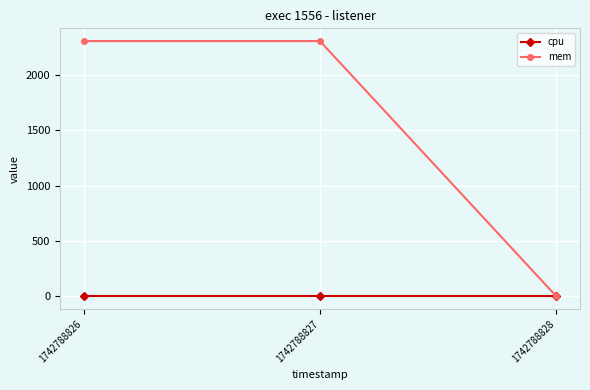

At how many categories does at least one series exceed 1025?

2